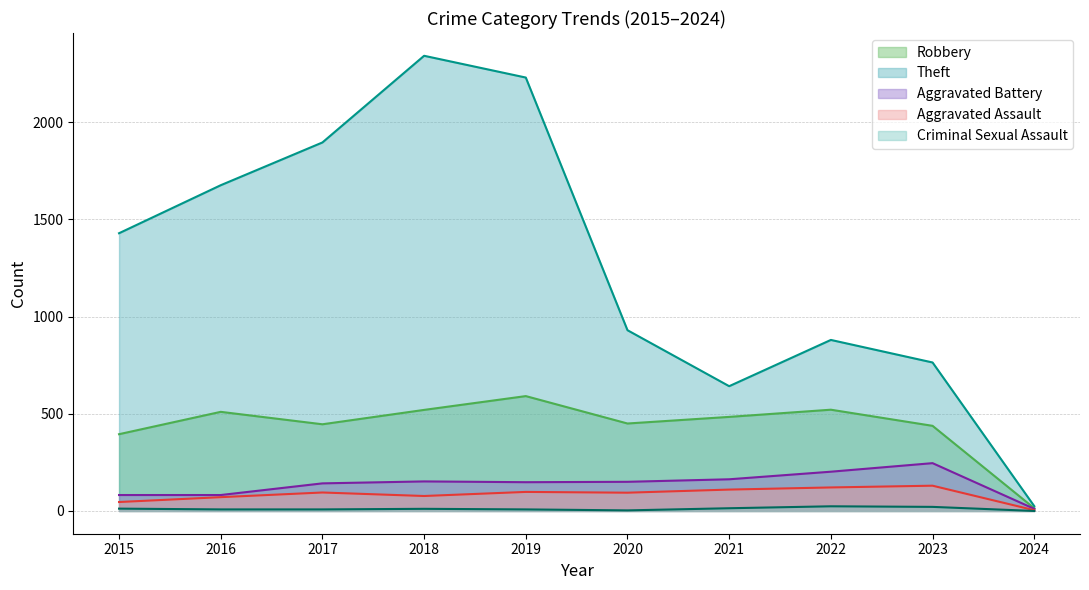

True or false: Aggravated Battery has a value of 5 at 2024.

False